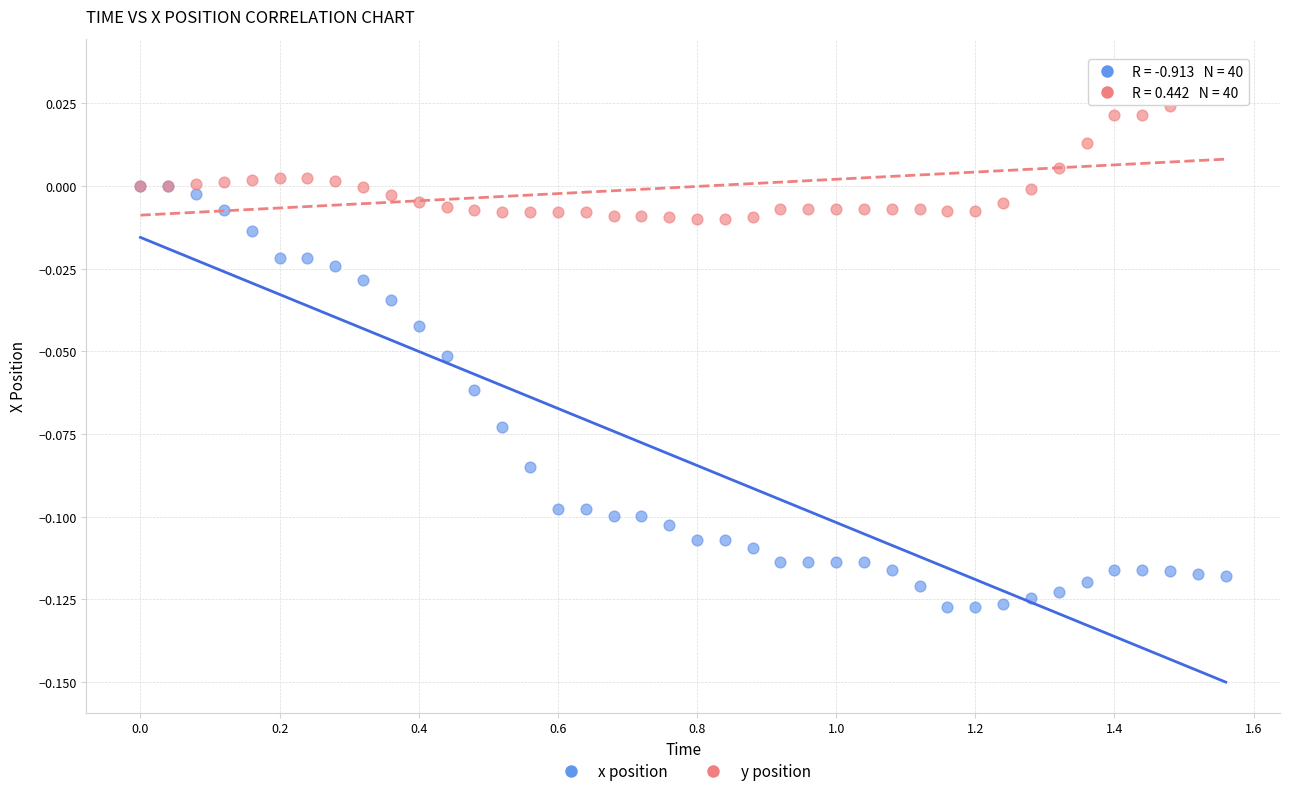

Which series has the largest Y range (max minus min)?

x position